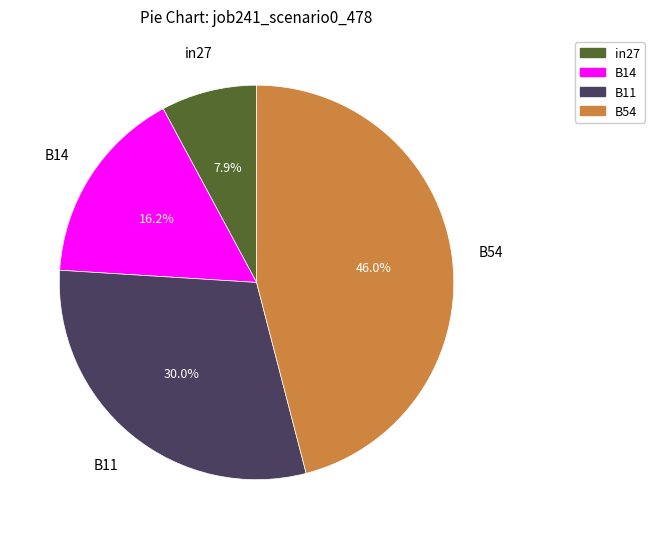

Is there a majority slice in this chart?

No